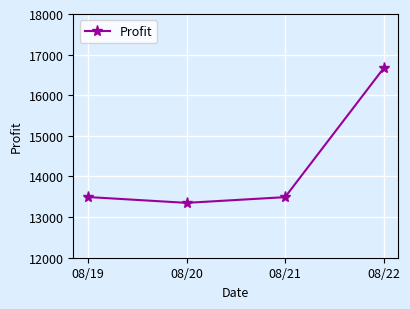

Which has a higher value, 08/20 or 08/21?

08/21